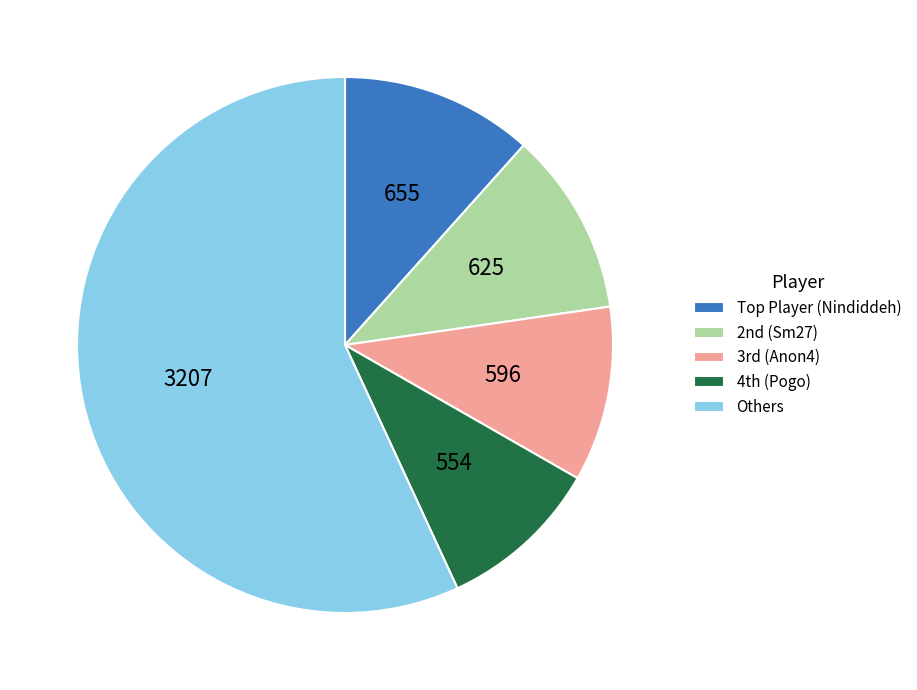

Is Others the majority of the pie?

Yes